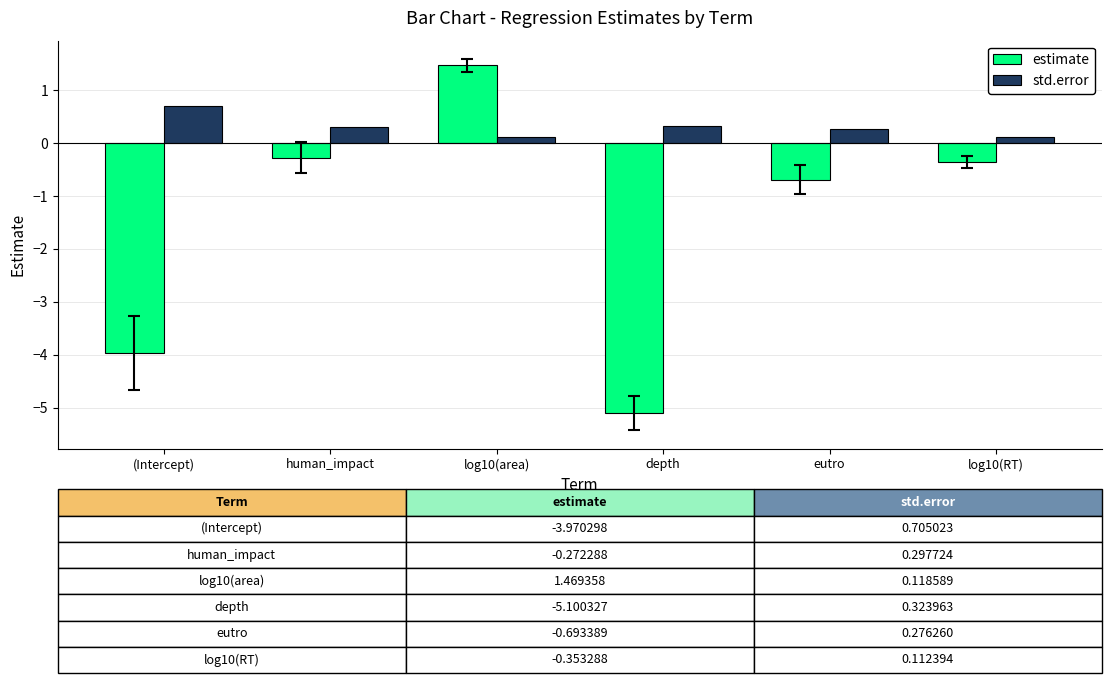

What is the difference between the highest and lowest values at log10(RT)?

0.5